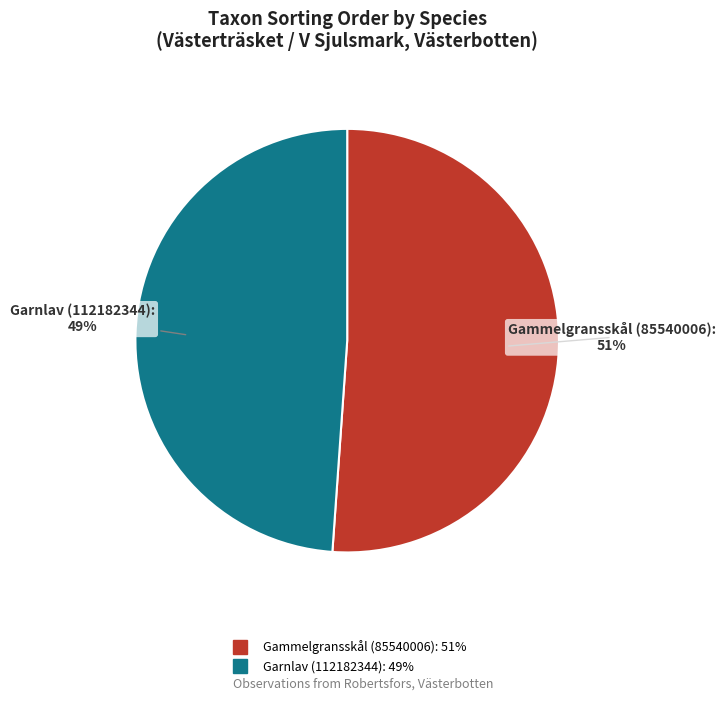

Does Gammelgransskål (85540006) represent more than half of the total?

Yes